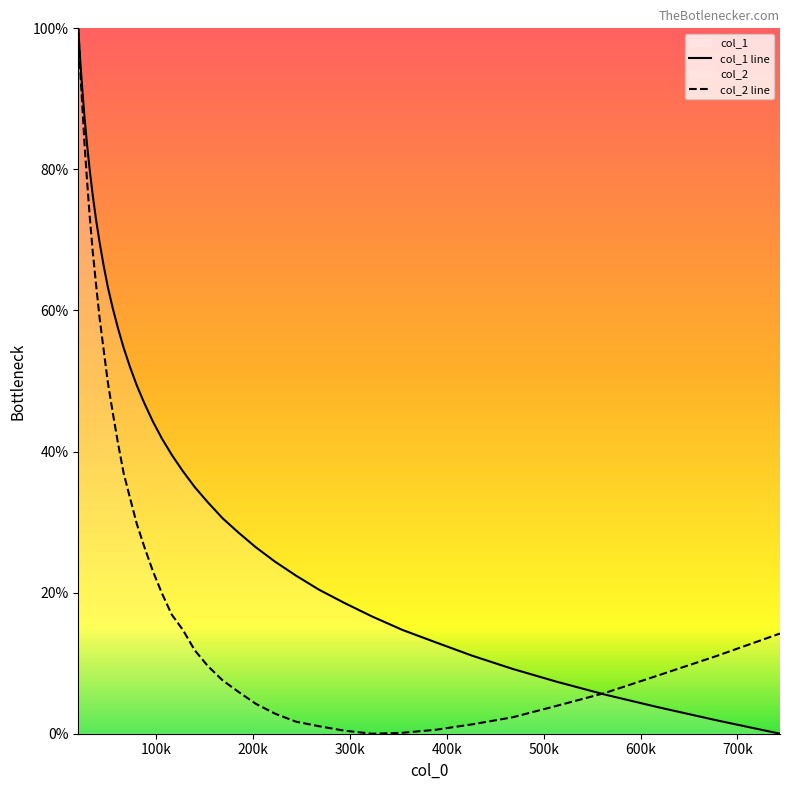

List the series in order of their overall mean, lowest first.

col_2 line, col_1 line